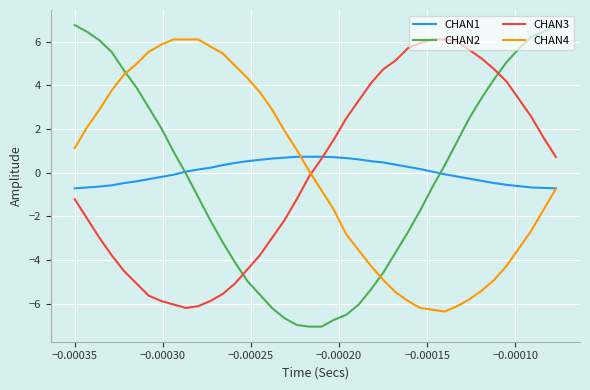

Rank the series by their average value, from lowest to highest.

CHAN2, CHAN4, CHAN3, CHAN1